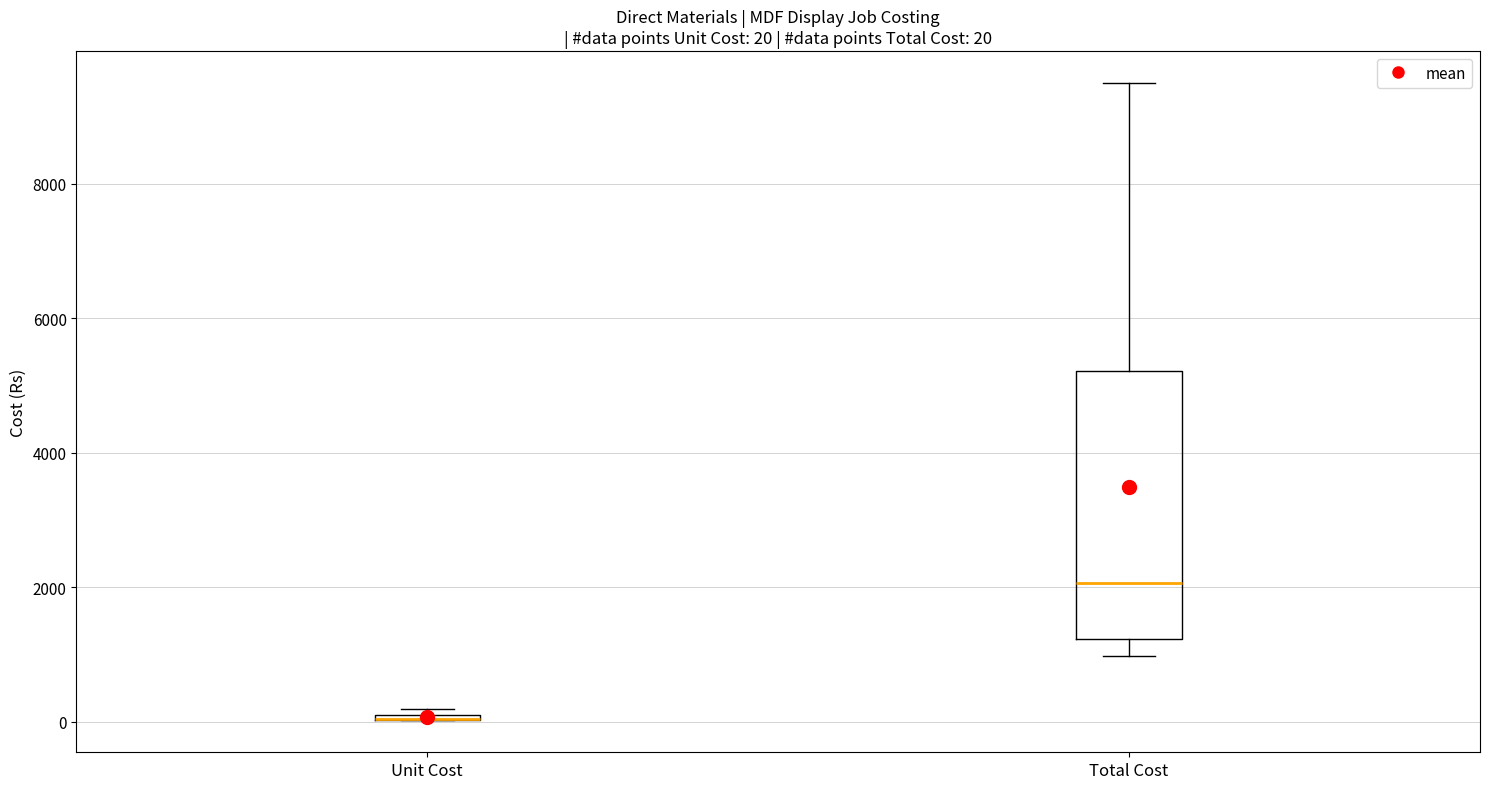

Which box is the tallest, from its lower edge to its upper edge?

Total Cost